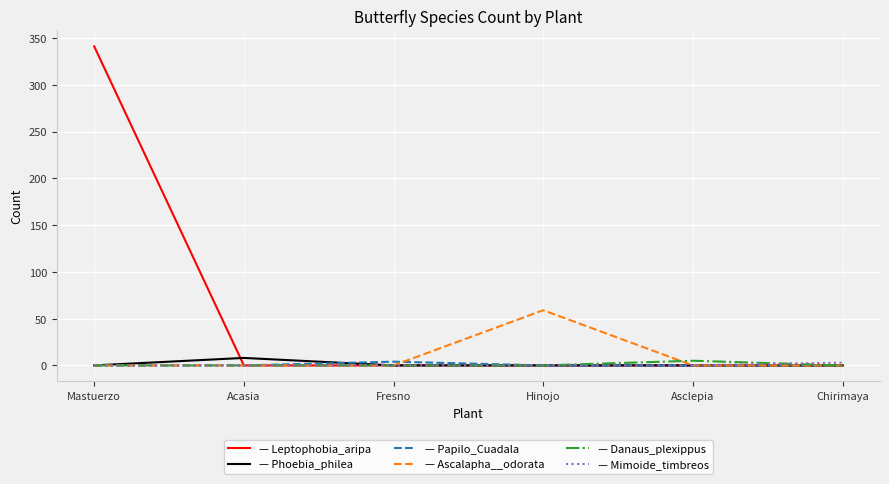

What is the spread (max minus min) of values at Hinojo?

59